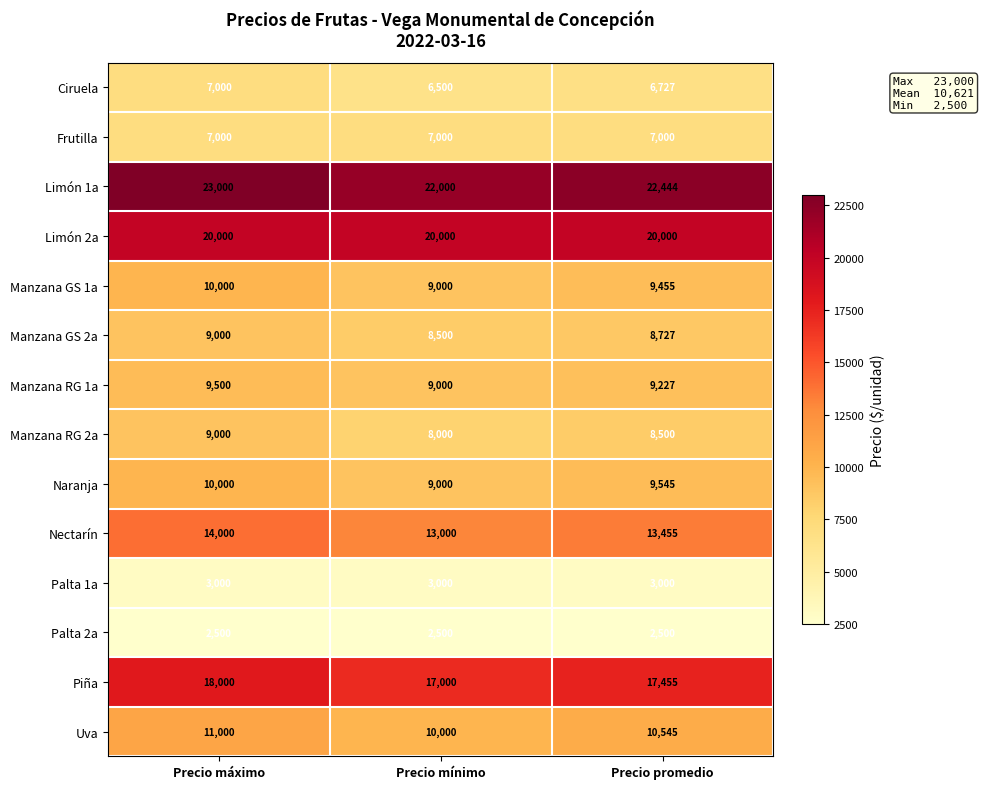

At which label is Ciruela closest to 6750?

Precio promedio